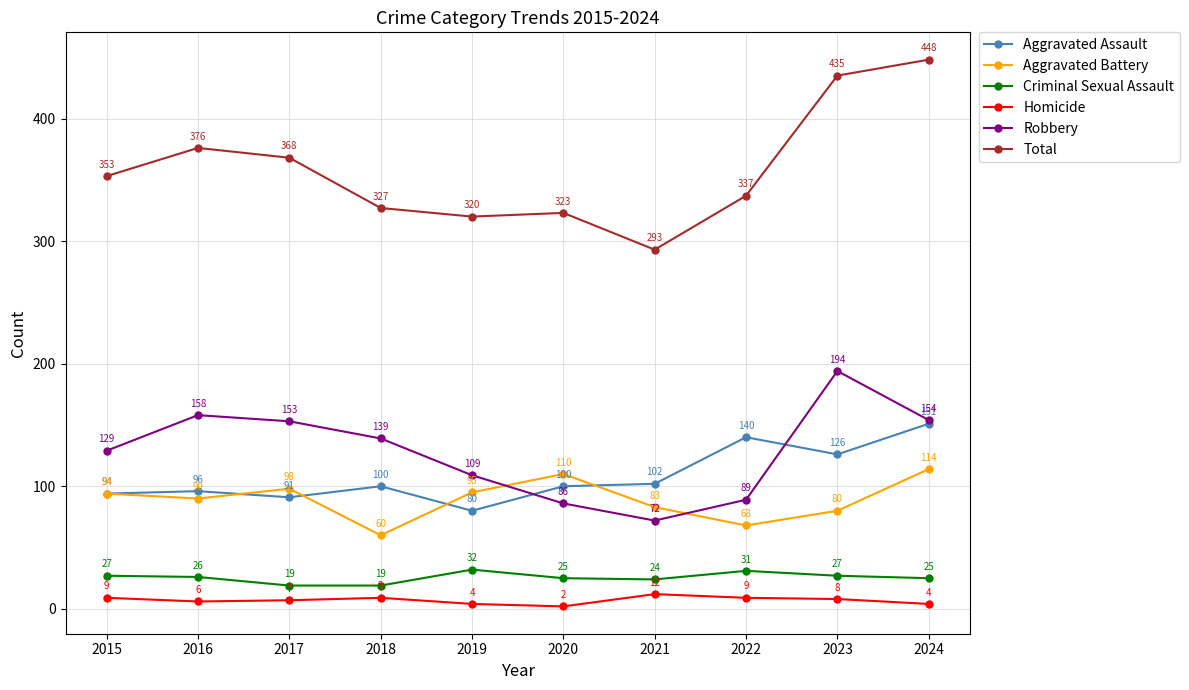

Is it true that Total equals 156 at 2018?

False